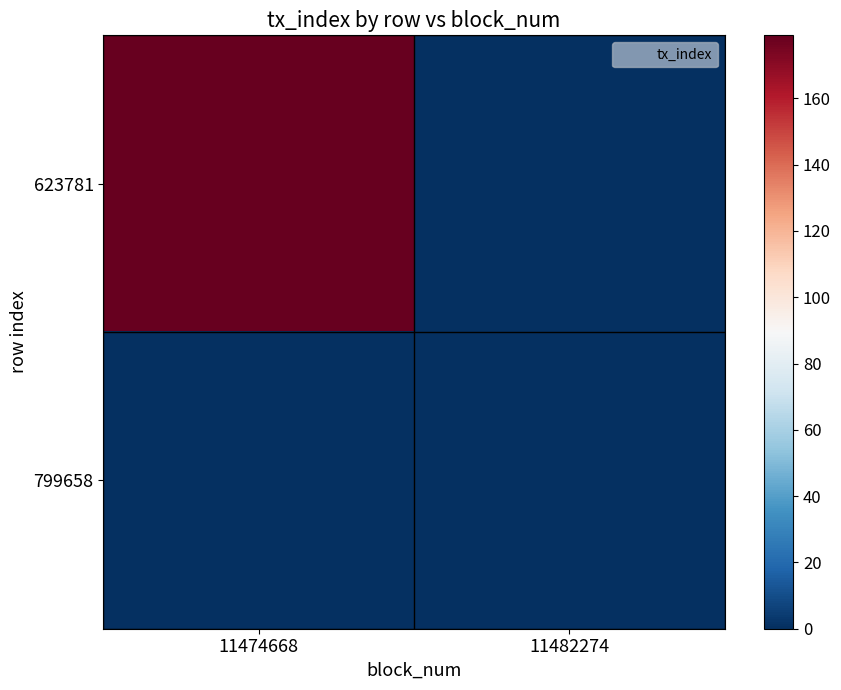

List the series in order of their overall mean, lowest first.

799658, 623781